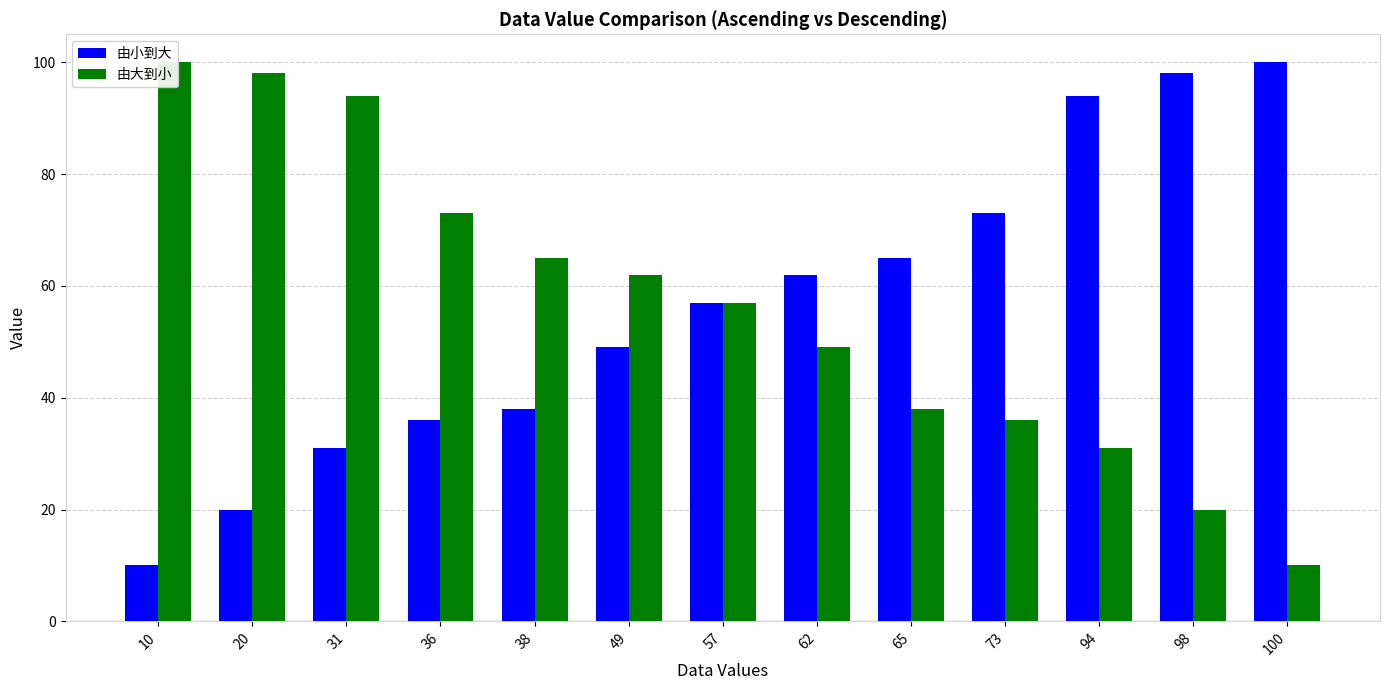

What is the total value across all series at 57?

114